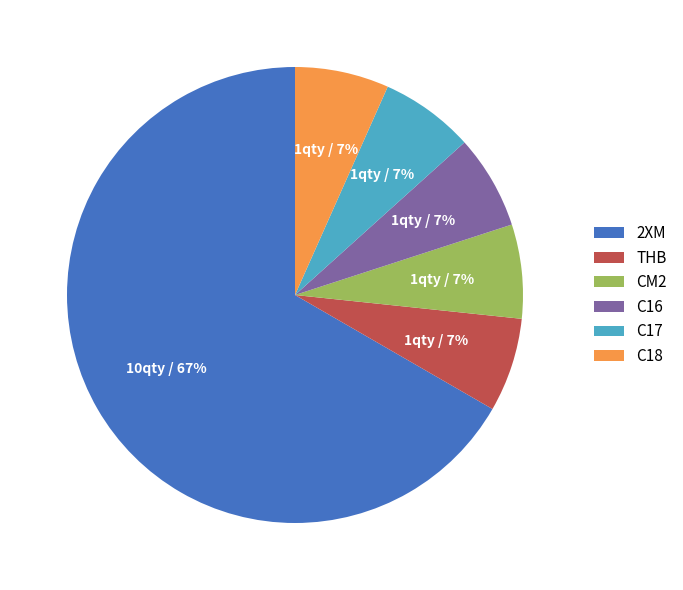

To the nearest percent, what is the combined percentage of C18 and 2XM?

73%